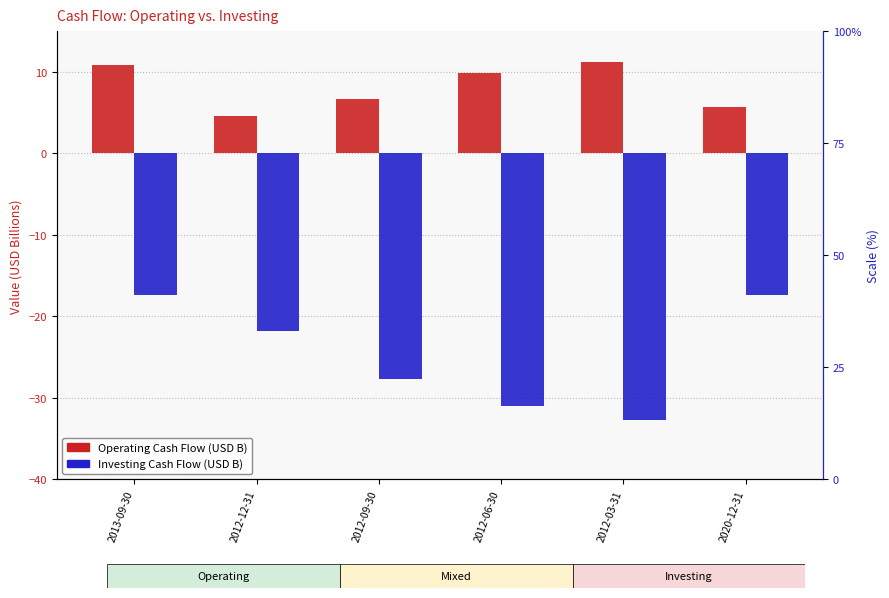

What is the label of the 5th bar from the right?

2012-12-31